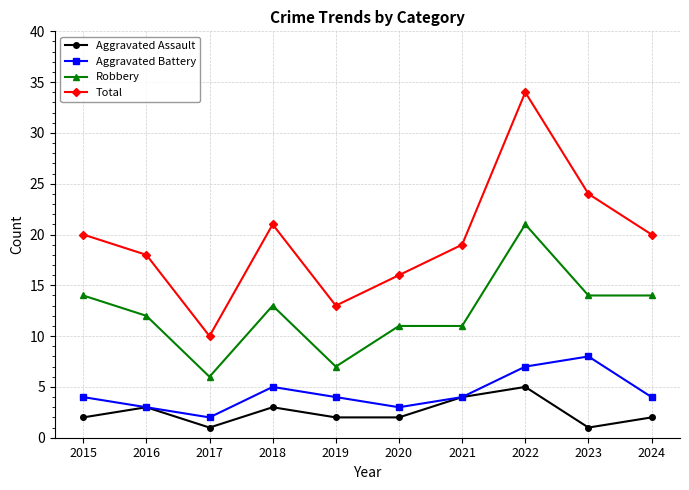

What is the difference between the highest and lowest values at 2020?

14